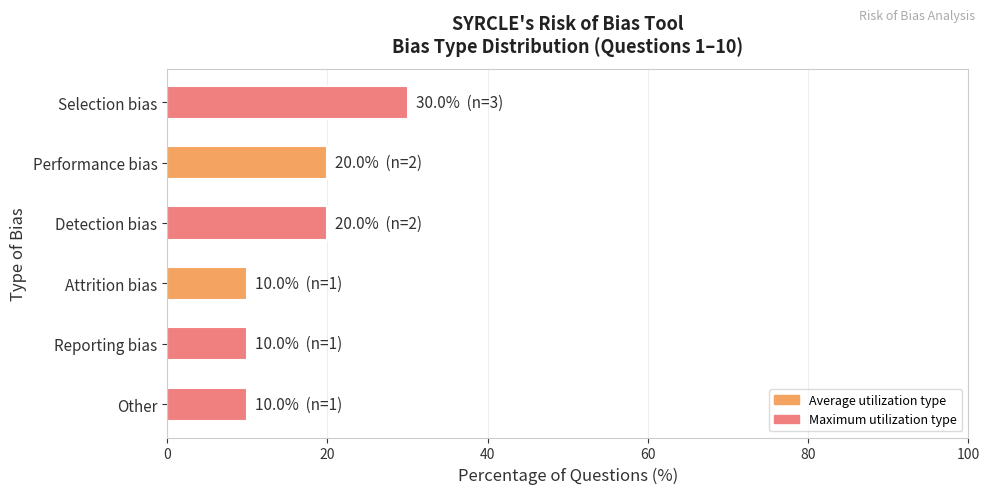

The chart shows a value of 17 at Other. True or false?

False